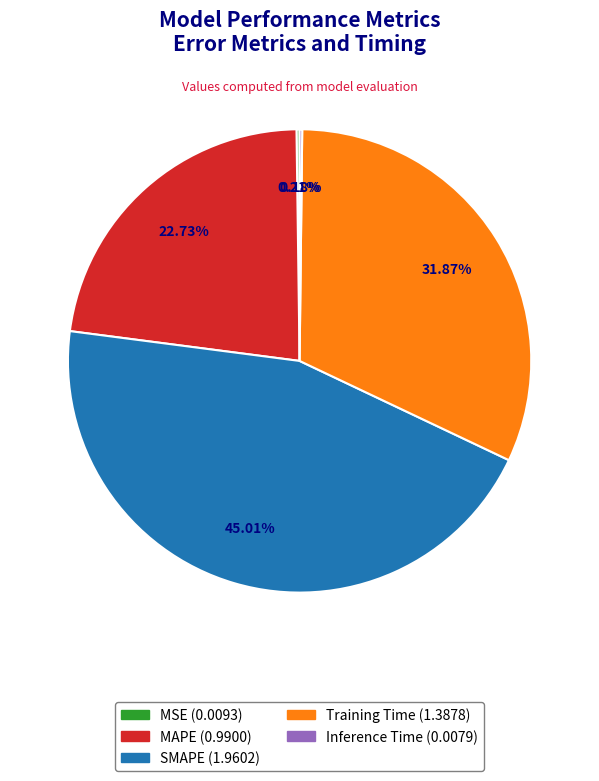

Does any single category account for the majority?

No